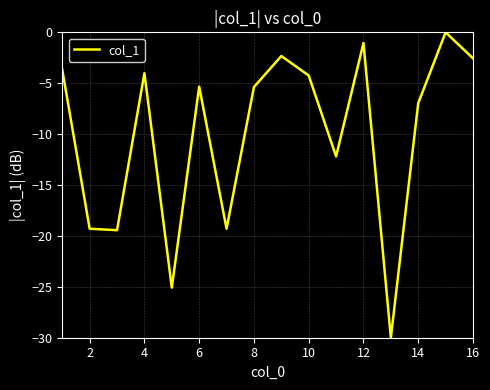

What is the smallest value displayed?

-30.0